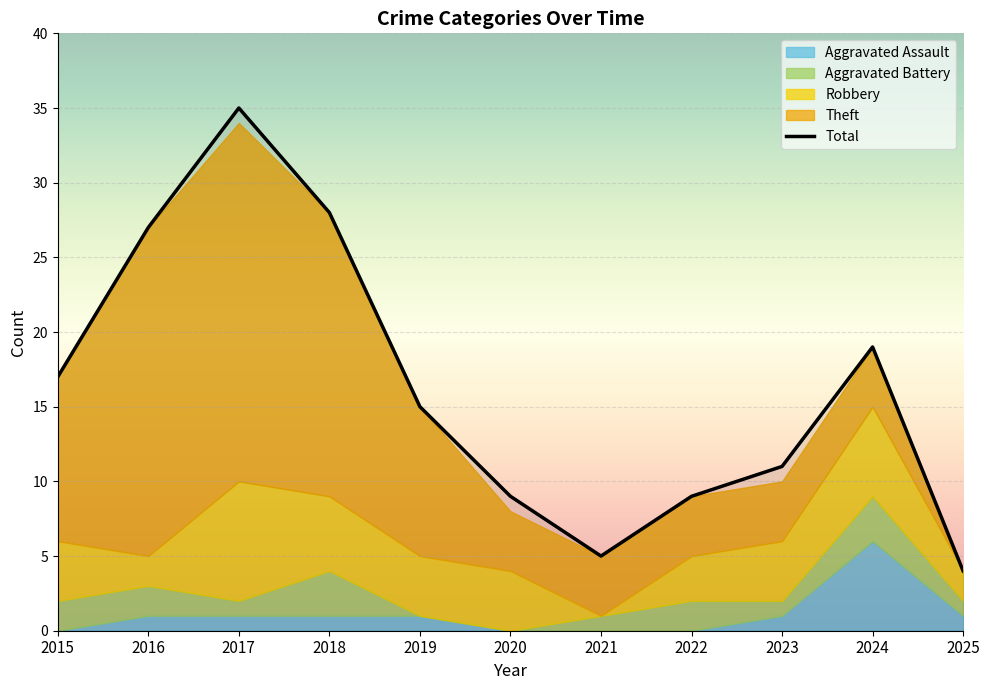

Read the Total value at 2017, to the nearest 5.

35